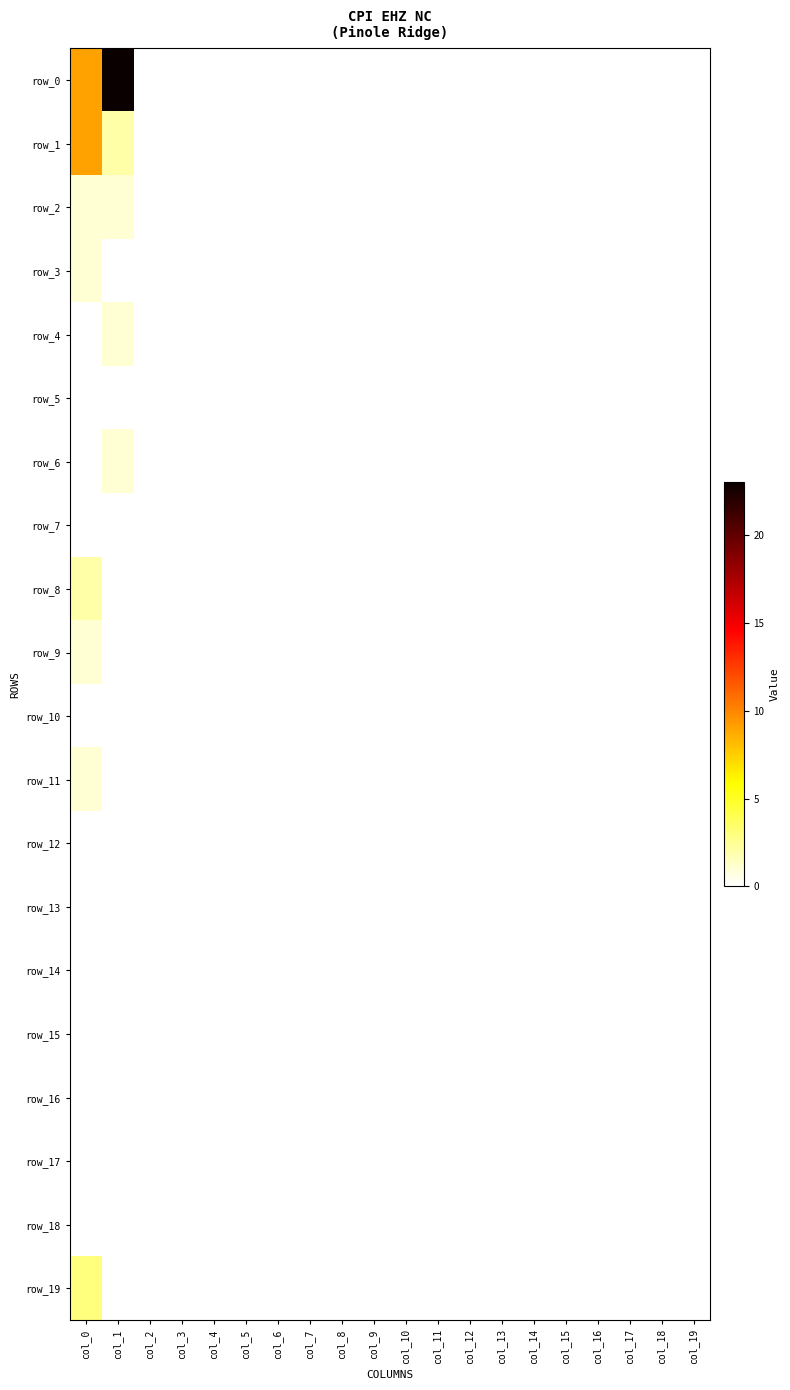

Reading left to right, transcribe all the data shown in this chart.

row_0: col_0=9	col_1=23	col_2=0	col_3=0	col_4=0	col_5=0	col_6=0	col_7=0	col_8=0	col_9=0	col_10=0	col_11=0	col_12=0	col_13=0	col_14=0	col_15=0	col_16=0	col_17=0	col_18=0	col_19=0
row_1: col_0=9	col_1=2	col_2=0	col_3=0	col_4=0	col_5=0	col_6=0	col_7=0	col_8=0	col_9=0	col_10=0	col_11=0	col_12=0	col_13=0	col_14=0	col_15=0	col_16=0	col_17=0	col_18=0	col_19=0
row_2: col_0=1	col_1=1	col_2=0	col_3=0	col_4=0	col_5=0	col_6=0	col_7=0	col_8=0	col_9=0	col_10=0	col_11=0	col_12=0	col_13=0	col_14=0	col_15=0	col_16=0	col_17=0	col_18=0	col_19=0
row_3: col_0=1	col_1=0	col_2=0	col_3=0	col_4=0	col_5=0	col_6=0	col_7=0	col_8=0	col_9=0	col_10=0	col_11=0	col_12=0	col_13=0	col_14=0	col_15=0	col_16=0	col_17=0	col_18=0	col_19=0
row_4: col_0=0	col_1=1	col_2=0	col_3=0	col_4=0	col_5=0	col_6=0	col_7=0	col_8=0	col_9=0	col_10=0	col_11=0	col_12=0	col_13=0	col_14=0	col_15=0	col_16=0	col_17=0	col_18=0	col_19=0
row_5: col_0=0	col_1=0	col_2=0	col_3=0	col_4=0	col_5=0	col_6=0	col_7=0	col_8=0	col_9=0	col_10=0	col_11=0	col_12=0	col_13=0	col_14=0	col_15=0	col_16=0	col_17=0	col_18=0	col_19=0
row_6: col_0=0	col_1=1	col_2=0	col_3=0	col_4=0	col_5=0	col_6=0	col_7=0	col_8=0	col_9=0	col_10=0	col_11=0	col_12=0	col_13=0	col_14=0	col_15=0	col_16=0	col_17=0	col_18=0	col_19=0
row_7: col_0=0	col_1=0	col_2=0	col_3=0	col_4=0	col_5=0	col_6=0	col_7=0	col_8=0	col_9=0	col_10=0	col_11=0	col_12=0	col_13=0	col_14=0	col_15=0	col_16=0	col_17=0	col_18=0	col_19=0
row_8: col_0=2	col_1=0	col_2=0	col_3=0	col_4=0	col_5=0	col_6=0	col_7=0	col_8=0	col_9=0	col_10=0	col_11=0	col_12=0	col_13=0	col_14=0	col_15=0	col_16=0	col_17=0	col_18=0	col_19=0
row_9: col_0=1	col_1=0	col_2=0	col_3=0	col_4=0	col_5=0	col_6=0	col_7=0	col_8=0	col_9=0	col_10=0	col_11=0	col_12=0	col_13=0	col_14=0	col_15=0	col_16=0	col_17=0	col_18=0	col_19=0
row_10: col_0=0	col_1=0	col_2=0	col_3=0	col_4=0	col_5=0	col_6=0	col_7=0	col_8=0	col_9=0	col_10=0	col_11=0	col_12=0	col_13=0	col_14=0	col_15=0	col_16=0	col_17=0	col_18=0	col_19=0
row_11: col_0=1	col_1=0	col_2=0	col_3=0	col_4=0	col_5=0	col_6=0	col_7=0	col_8=0	col_9=0	col_10=0	col_11=0	col_12=0	col_13=0	col_14=0	col_15=0	col_16=0	col_17=0	col_18=0	col_19=0
row_12: col_0=0	col_1=0	col_2=0	col_3=0	col_4=0	col_5=0	col_6=0	col_7=0	col_8=0	col_9=0	col_10=0	col_11=0	col_12=0	col_13=0	col_14=0	col_15=0	col_16=0	col_17=0	col_18=0	col_19=0
row_13: col_0=0	col_1=0	col_2=0	col_3=0	col_4=0	col_5=0	col_6=0	col_7=0	col_8=0	col_9=0	col_10=0	col_11=0	col_12=0	col_13=0	col_14=0	col_15=0	col_16=0	col_17=0	col_18=0	col_19=0
row_14: col_0=0	col_1=0	col_2=0	col_3=0	col_4=0	col_5=0	col_6=0	col_7=0	col_8=0	col_9=0	col_10=0	col_11=0	col_12=0	col_13=0	col_14=0	col_15=0	col_16=0	col_17=0	col_18=0	col_19=0
row_15: col_0=0	col_1=0	col_2=0	col_3=0	col_4=0	col_5=0	col_6=0	col_7=0	col_8=0	col_9=0	col_10=0	col_11=0	col_12=0	col_13=0	col_14=0	col_15=0	col_16=0	col_17=0	col_18=0	col_19=0
row_16: col_0=0	col_1=0	col_2=0	col_3=0	col_4=0	col_5=0	col_6=0	col_7=0	col_8=0	col_9=0	col_10=0	col_11=0	col_12=0	col_13=0	col_14=0	col_15=0	col_16=0	col_17=0	col_18=0	col_19=0
row_17: col_0=0	col_1=0	col_2=0	col_3=0	col_4=0	col_5=0	col_6=0	col_7=0	col_8=0	col_9=0	col_10=0	col_11=0	col_12=0	col_13=0	col_14=0	col_15=0	col_16=0	col_17=0	col_18=0	col_19=0
row_18: col_0=0	col_1=0	col_2=0	col_3=0	col_4=0	col_5=0	col_6=0	col_7=0	col_8=0	col_9=0	col_10=0	col_11=0	col_12=0	col_13=0	col_14=0	col_15=0	col_16=0	col_17=0	col_18=0	col_19=0
row_19: col_0=3	col_1=0	col_2=0	col_3=0	col_4=0	col_5=0	col_6=0	col_7=0	col_8=0	col_9=0	col_10=0	col_11=0	col_12=0	col_13=0	col_14=0	col_15=0	col_16=0	col_17=0	col_18=0	col_19=0